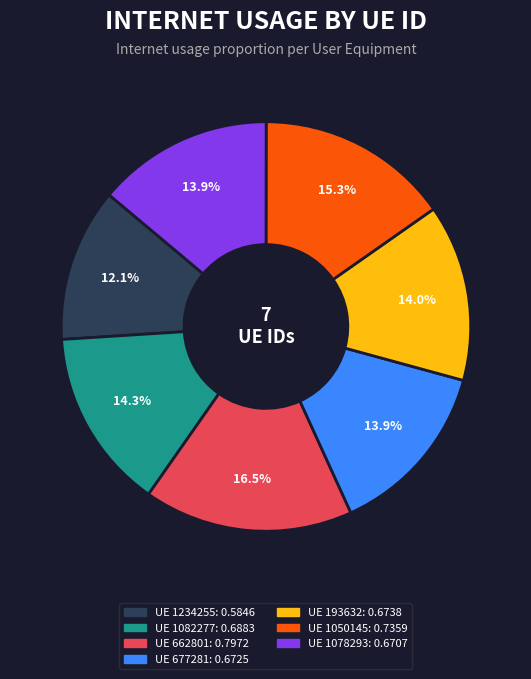

Is there a majority slice in this chart?

No